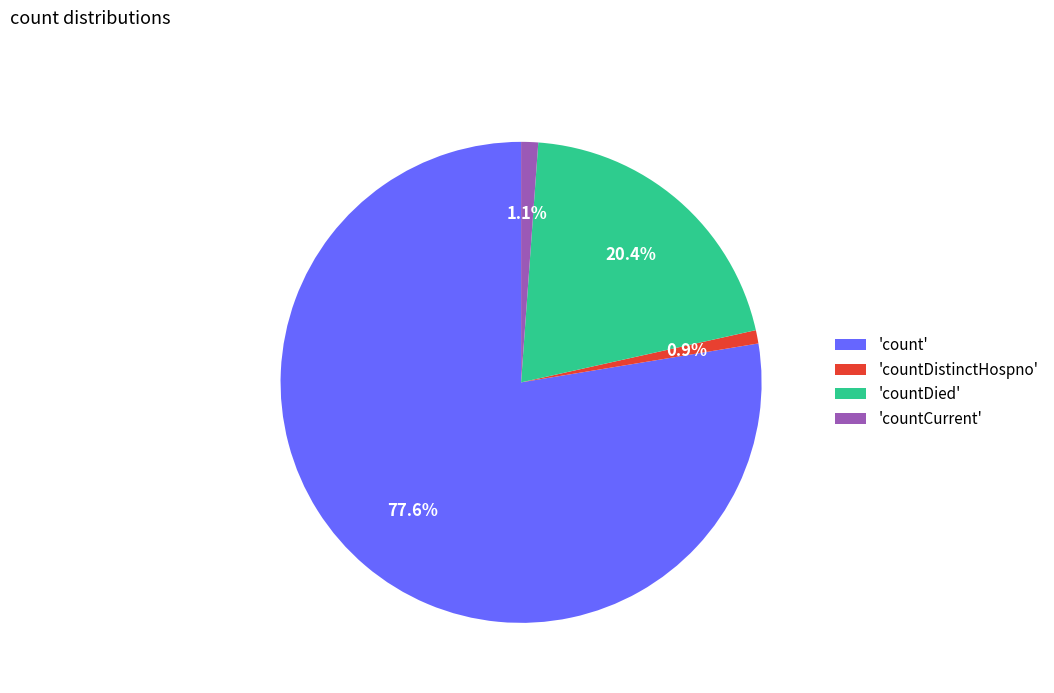

What percentage do 'countDied' and 'countCurrent' together represent?

21.5%